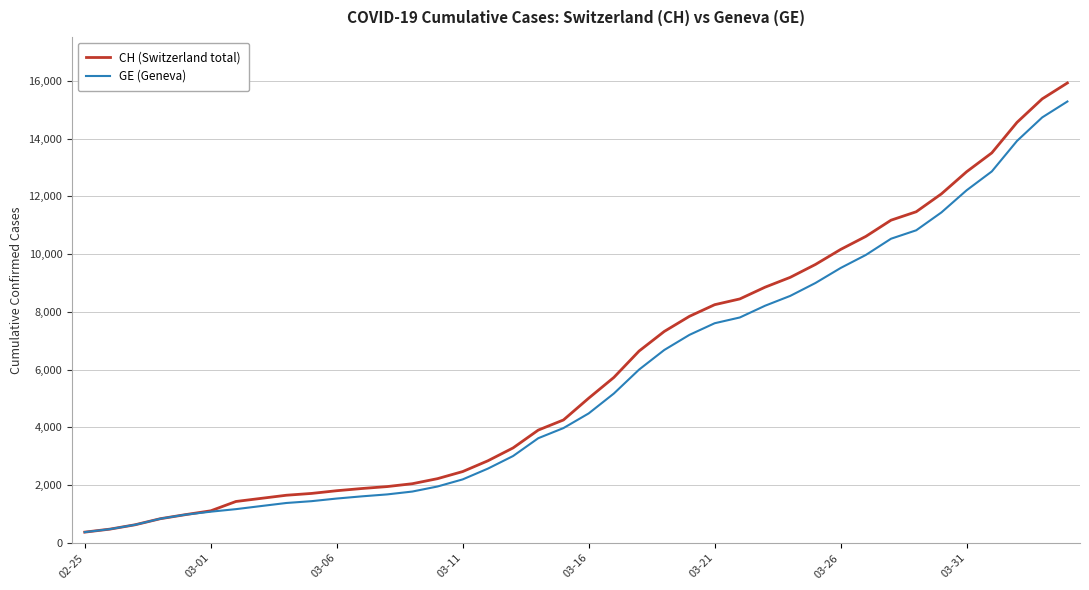

What is the highest value of the GE (Geneva) series?

15284